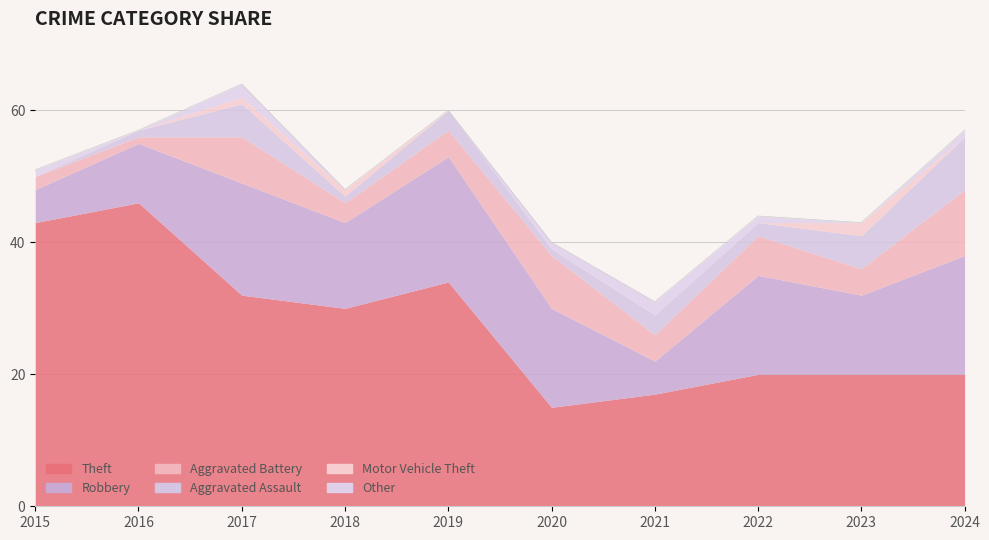

How many interior local peaks does the Motor Vehicle Theft series have?

1